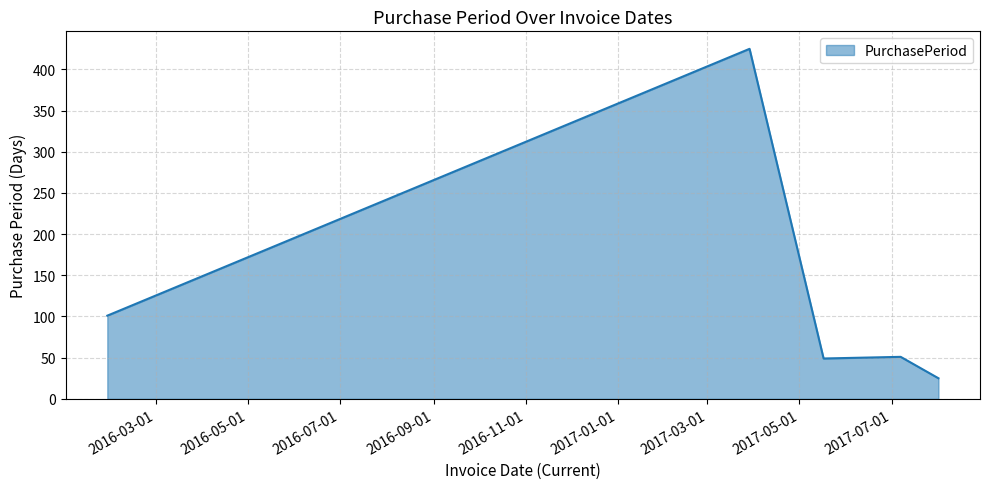

What is the greatest value displayed?

425